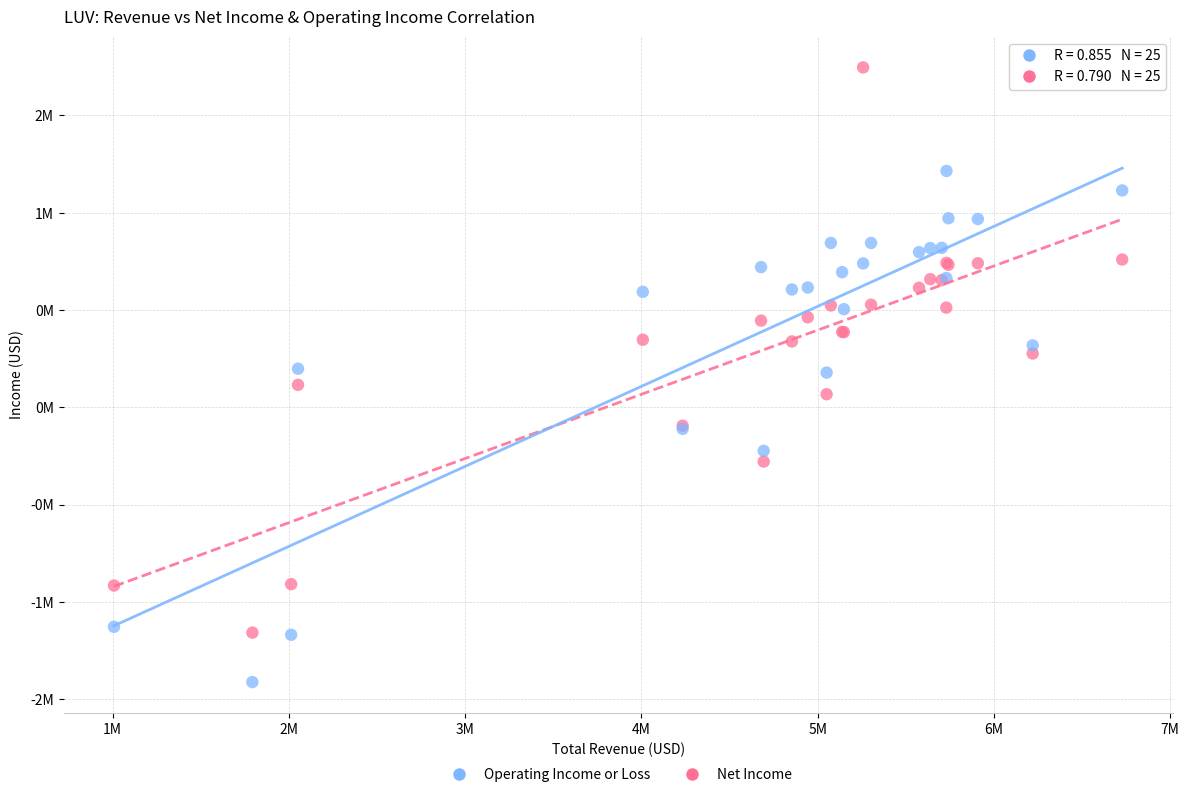

What are all the series names shown in the legend?

Operating Income or Loss, Net Income